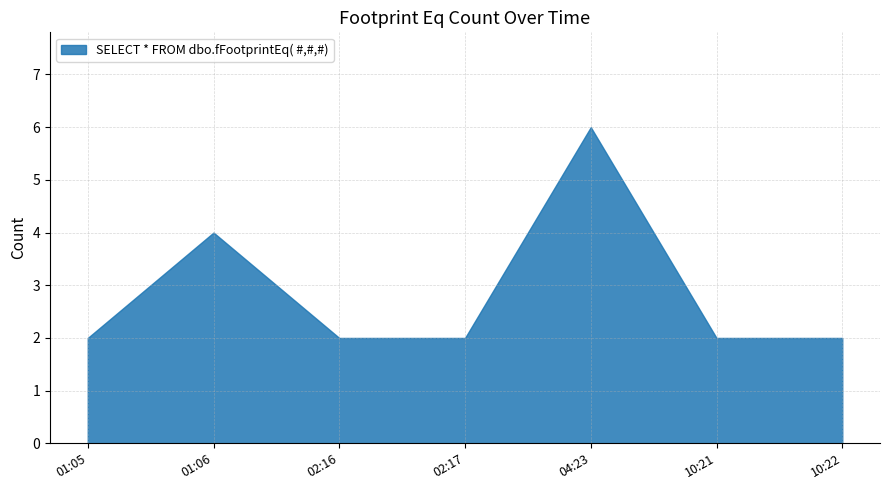

Where is the first local maximum?

01:06